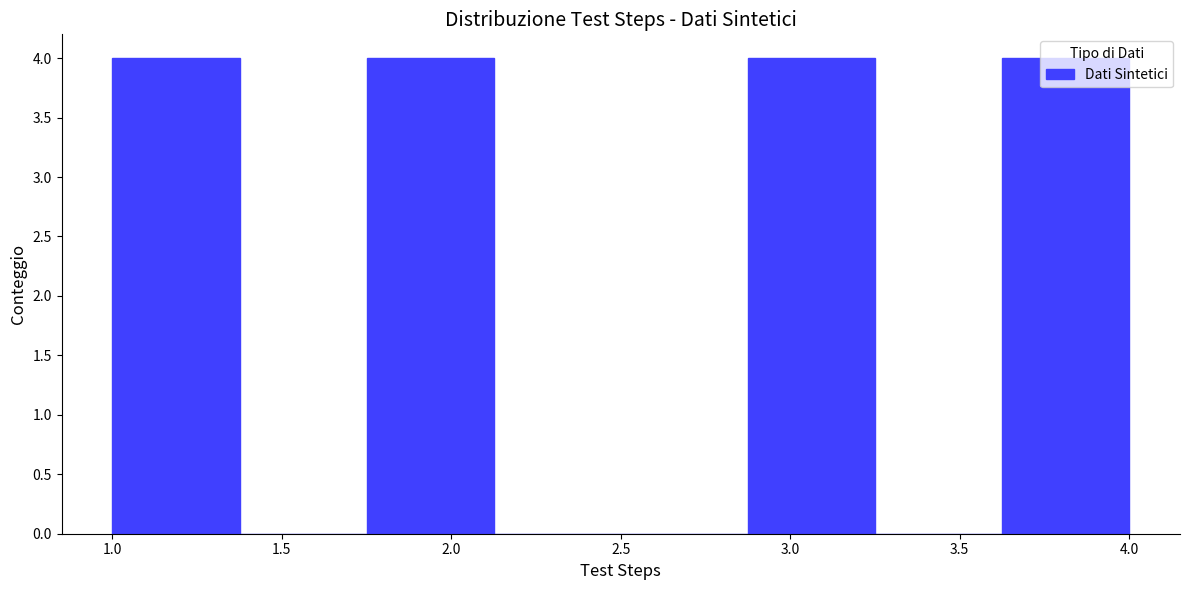

Reading left to right, list every bar in this chart as the range it spans on the x-axis followed by its height. Neither the bar edges nor the heights are printed on the chart, so give them approximately, as read against the axes.

1.000 to 1.375: 4
1.375 to 1.750: 0
1.750 to 2.125: 4
2.125 to 2.500: 0
2.500 to 2.875: 0
2.875 to 3.250: 4
3.250 to 3.625: 0
3.625 to 4.000: 4